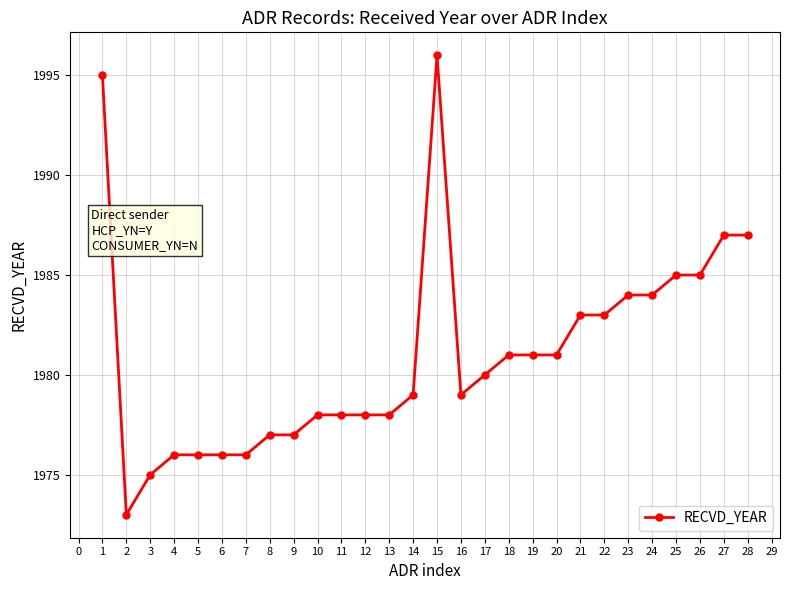

Reading left to right, transcribe all the data shown in this chart.

1=1995	2=1973	3=1975	4=1976	5=1976	6=1976	7=1976	8=1977	9=1977	10=1978	11=1978	12=1978	13=1978	14=1979	15=1996	16=1979	17=1980	18=1981	19=1981	20=1981	21=1983	22=1983	23=1984	24=1984	25=1985	26=1985	27=1987	28=1987